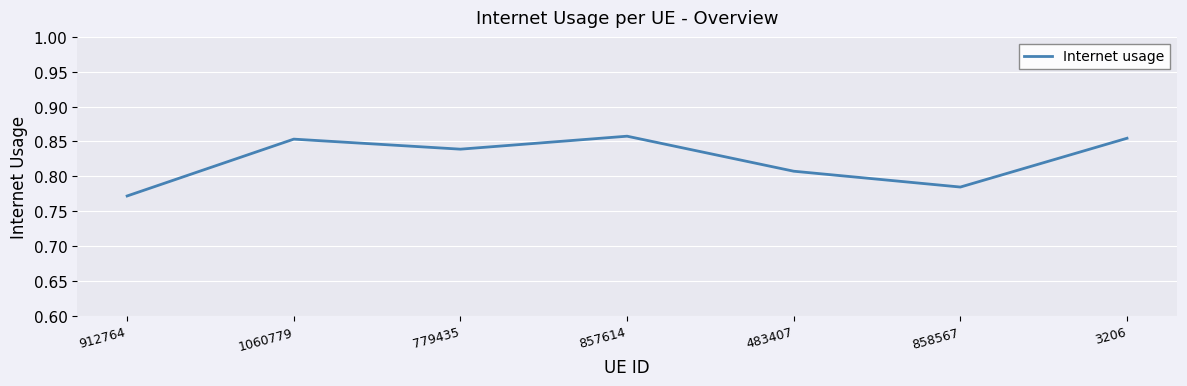

Is it true that the value at 483407 is 0.4?

False